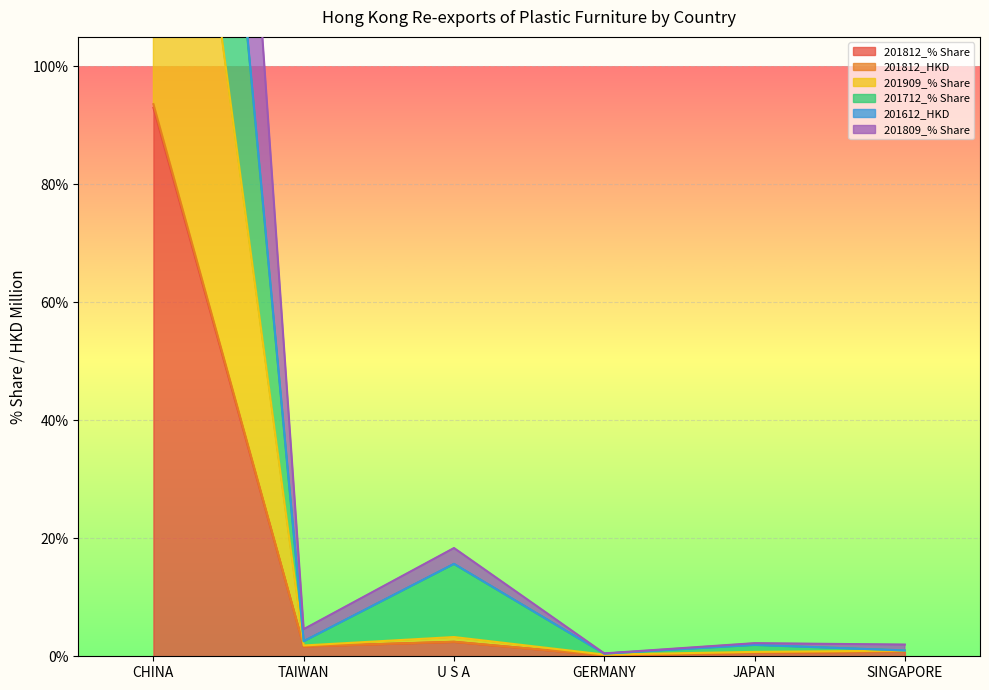

At SINGAPORE, list the series in order from smallest to largest.

201812_% Share, 201812_HKD, 201909_% Share, 201712_% Share, 201809_% Share, 201612_HKD